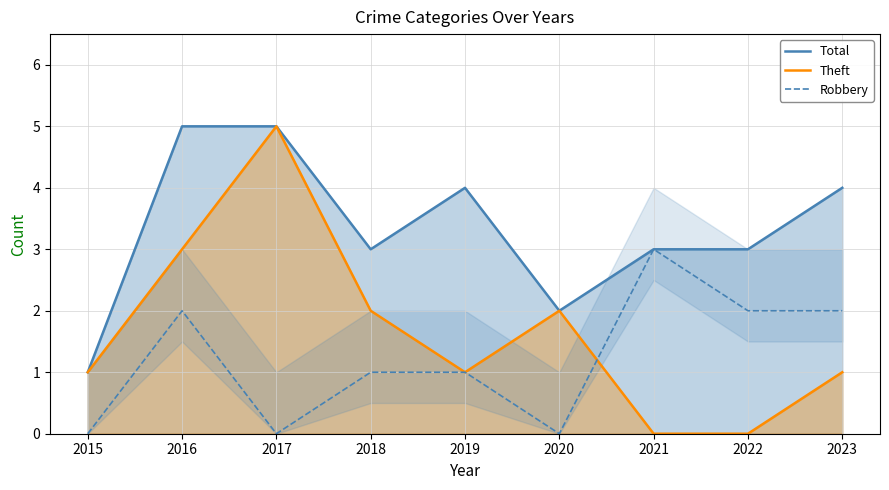

How many Total values are between 3 and 4?

5